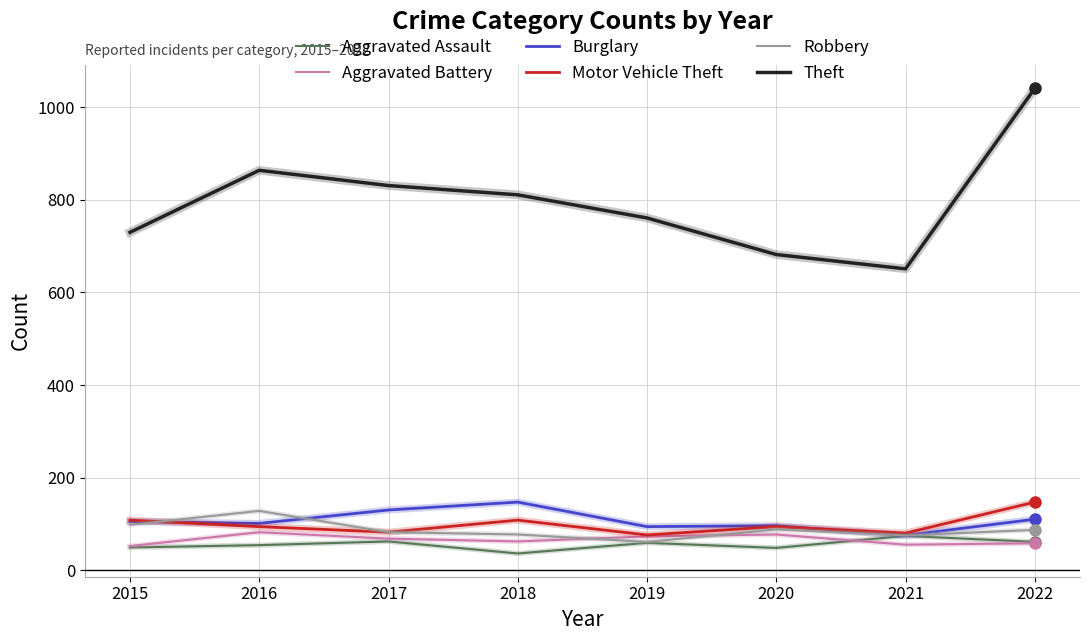

Which category has the lowest value in the Burglary series?

2021